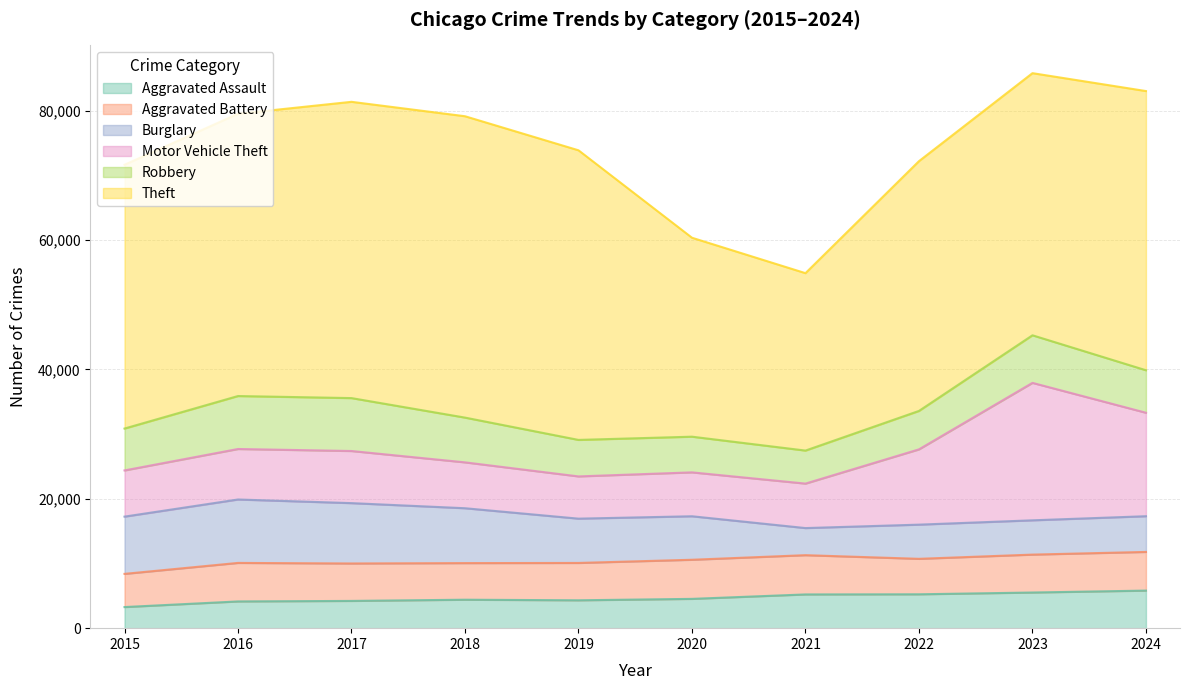

True or false: Motor Vehicle Theft and Theft cross at least once.

False